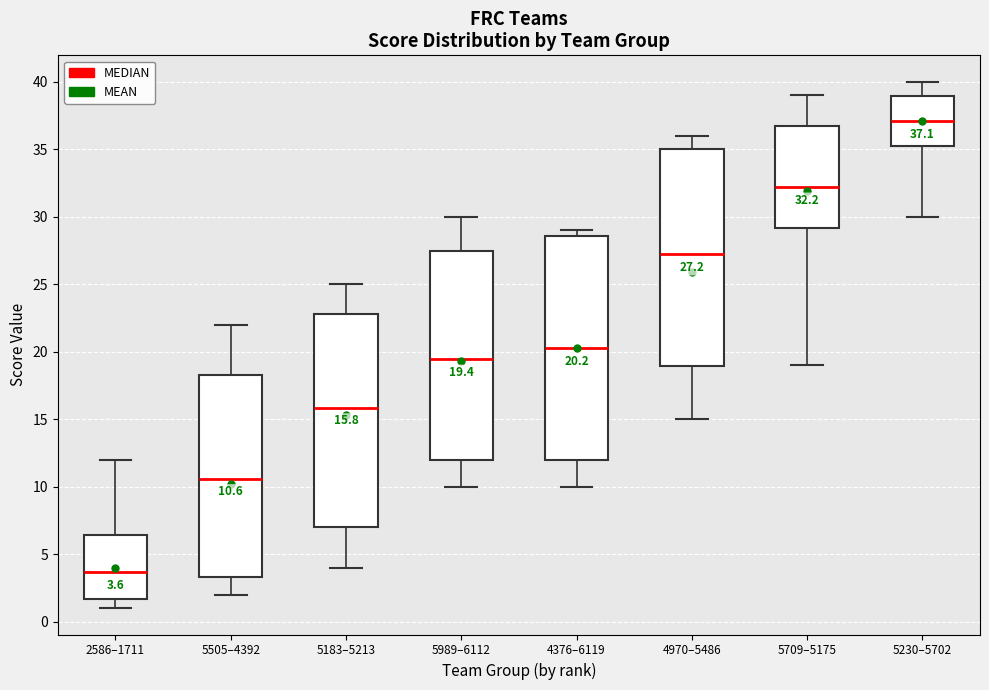

Comparing the boxes themselves (not the whiskers), which one is the tallest?

4376–6119